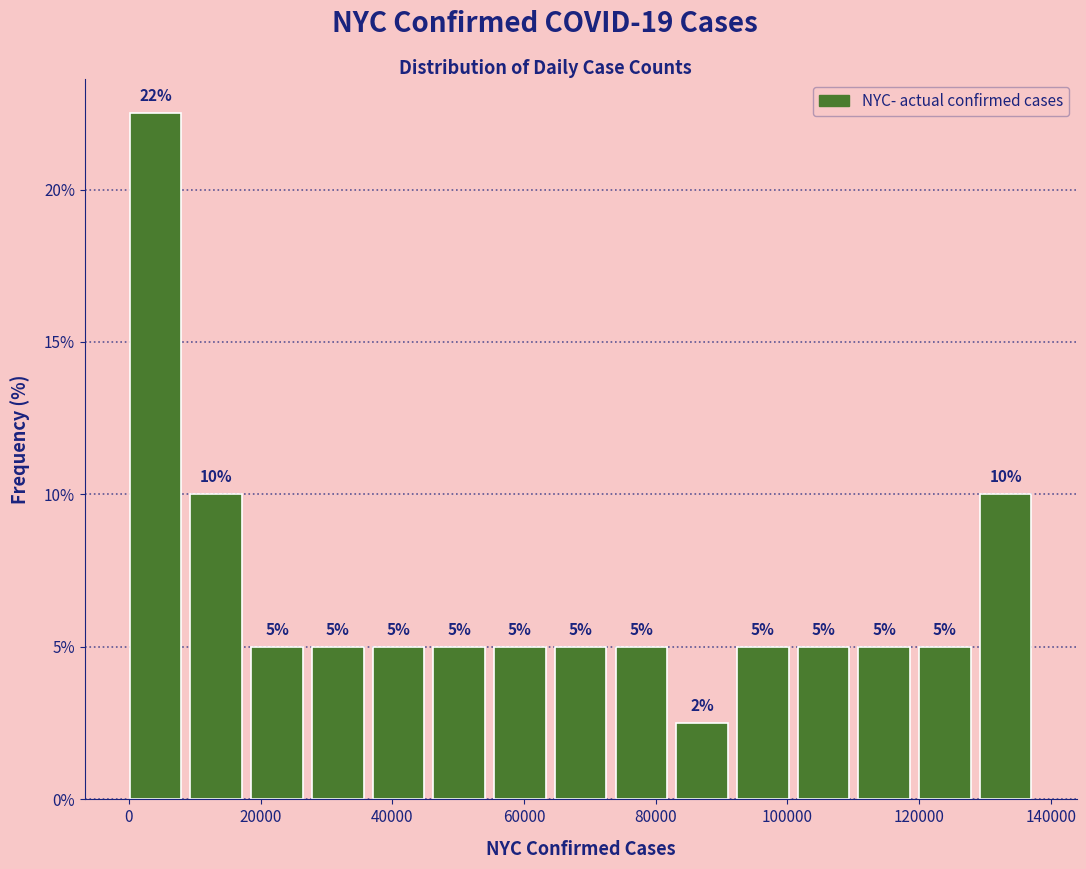

Over which range of the x-axis is the bar tallest?

0 to 10000